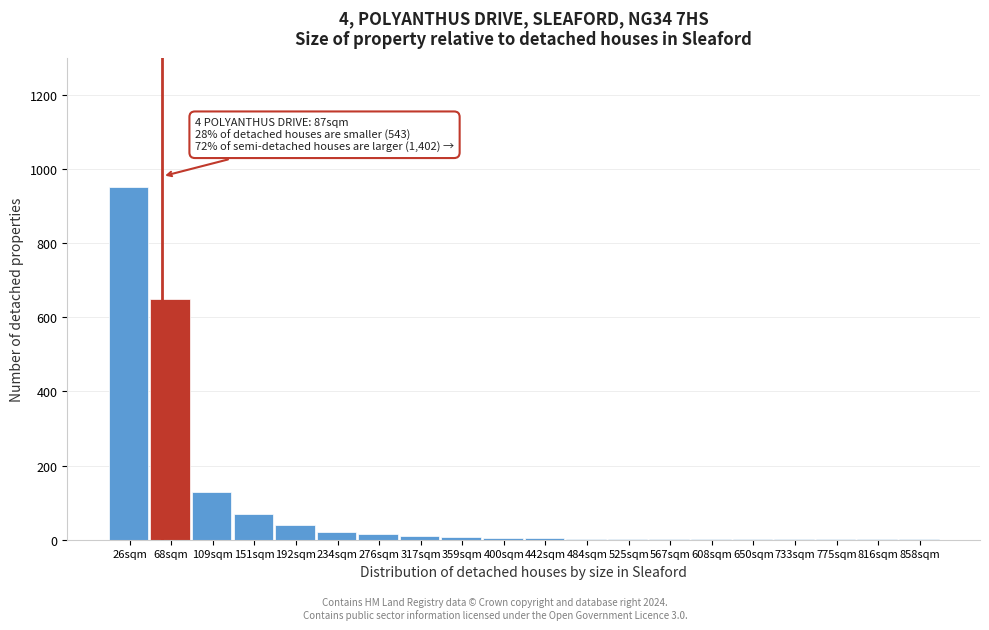

At which label is the value closest to 475?

68sqm